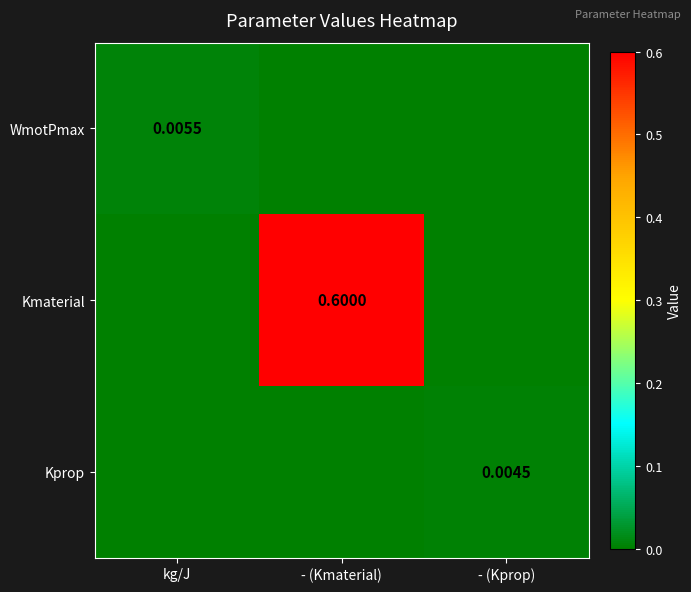

The Kmaterial series shows 1.0 at - (Kmaterial). True or false?

False